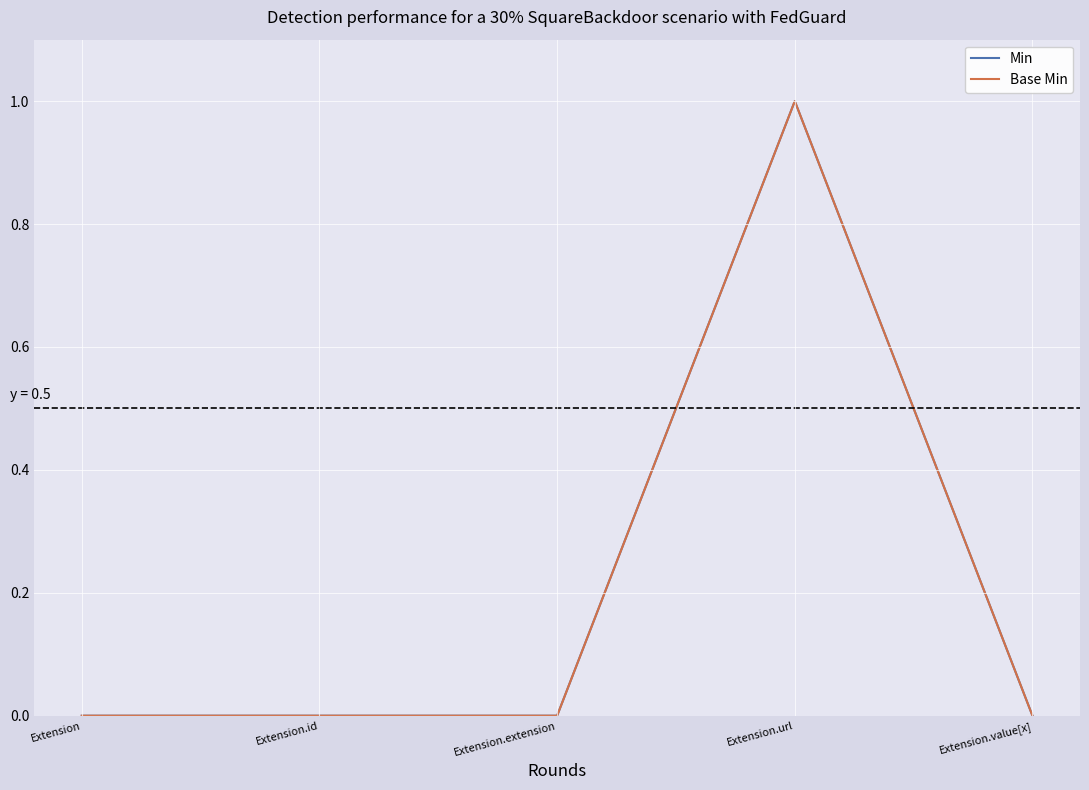

Reading left to right, list all the values displayed in this chart.

Min: 0	0	0	1	0
Base Min: 0	0	0	1	0